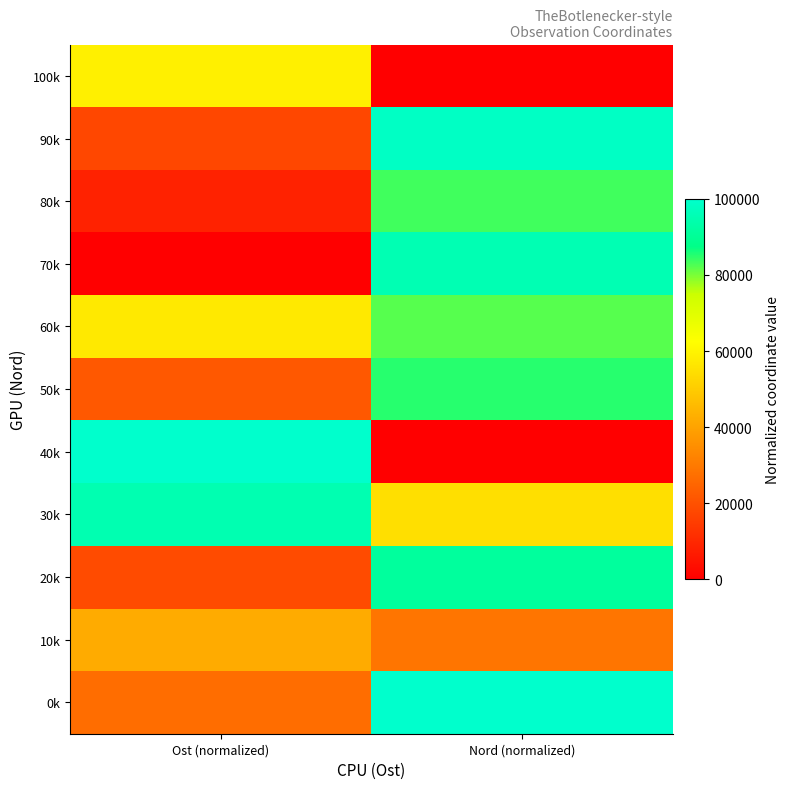

At which category is the sum across all series the highest?

Nord (normalized)